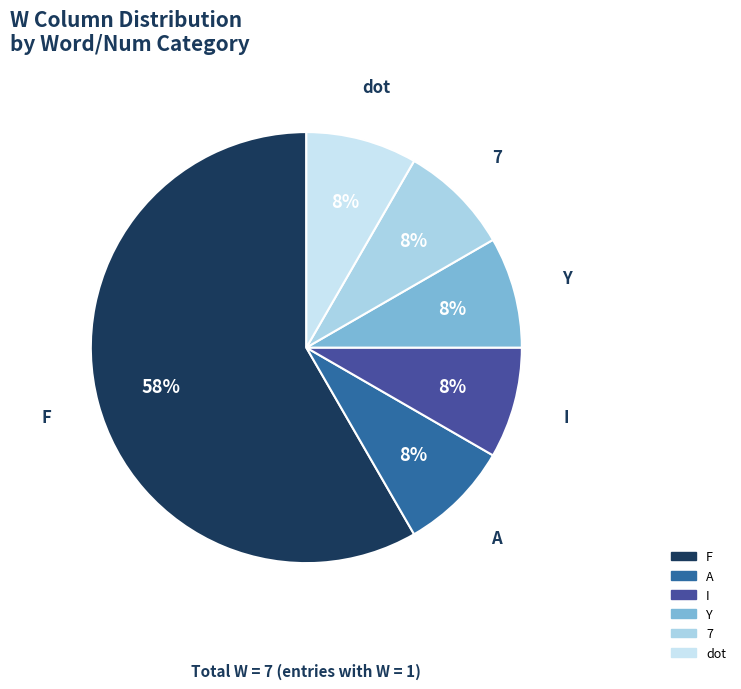

What is the ratio of the value at I to the value at A?

1.0